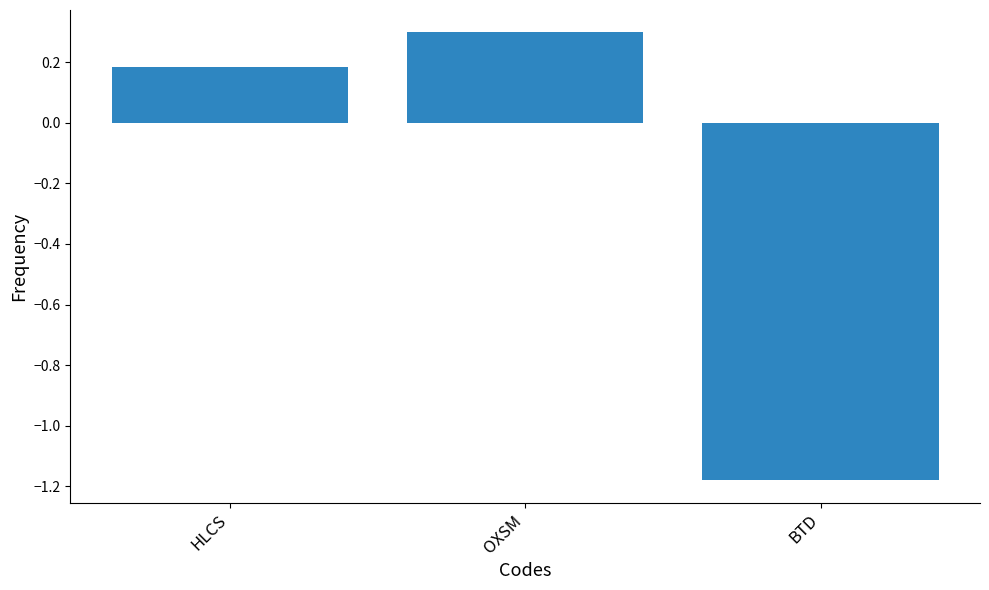

What is the average value?

-0.2